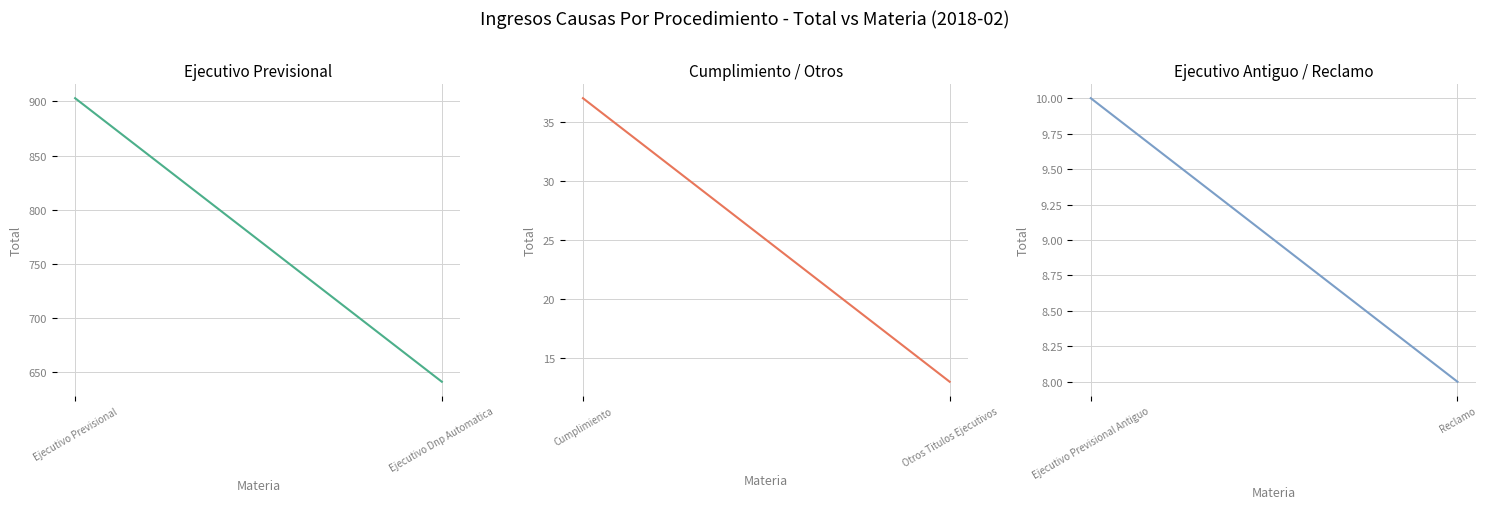

What is the difference between the Ejecutivo Previsional Antiguo values at Ejecutivo Previsional Antiguo and Reclamo?

2